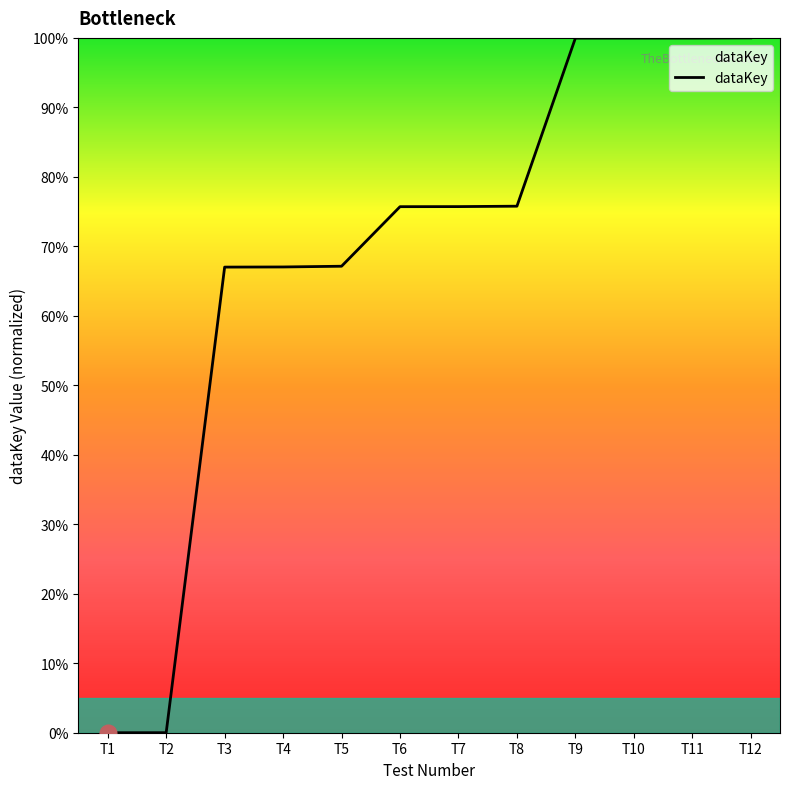

What is the sum of all values?

828.3